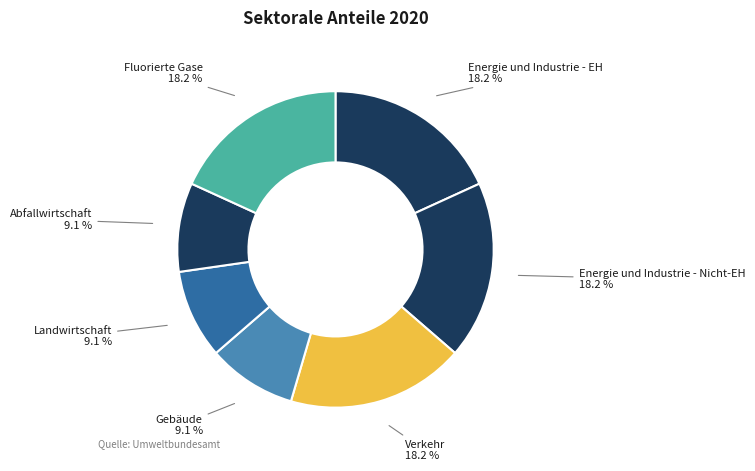

Is the sum of Abfallwirtschaft and Verkehr greater than half?

No